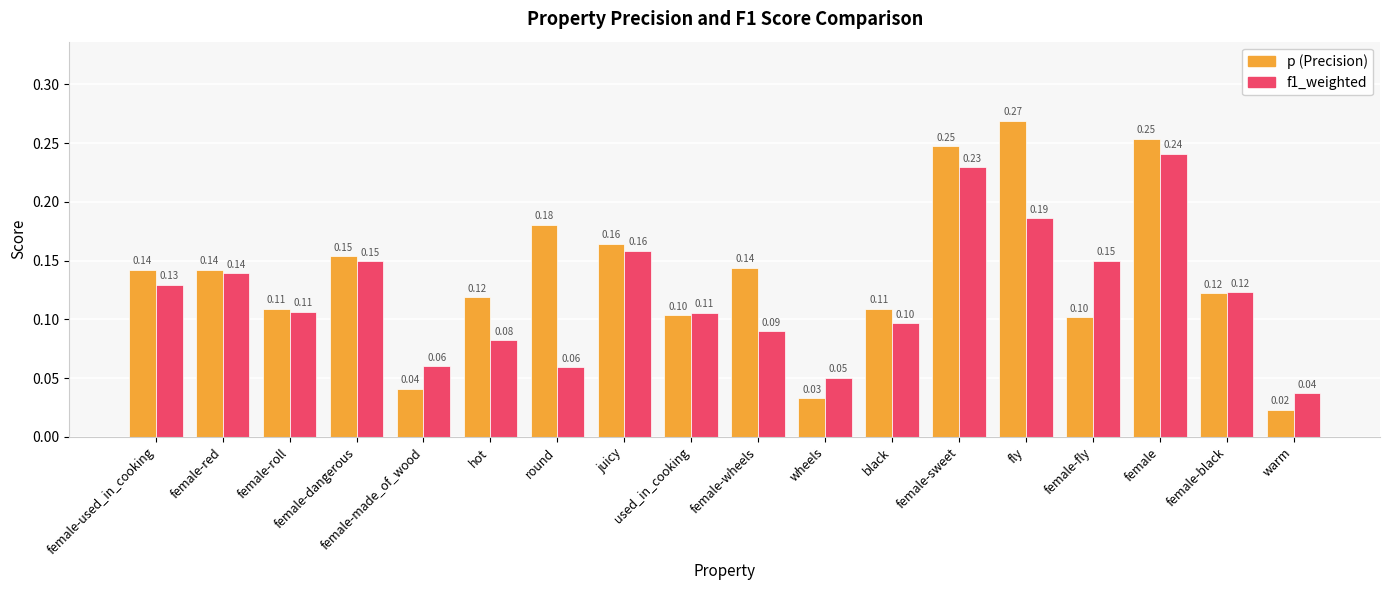

What position from the right is round?

12